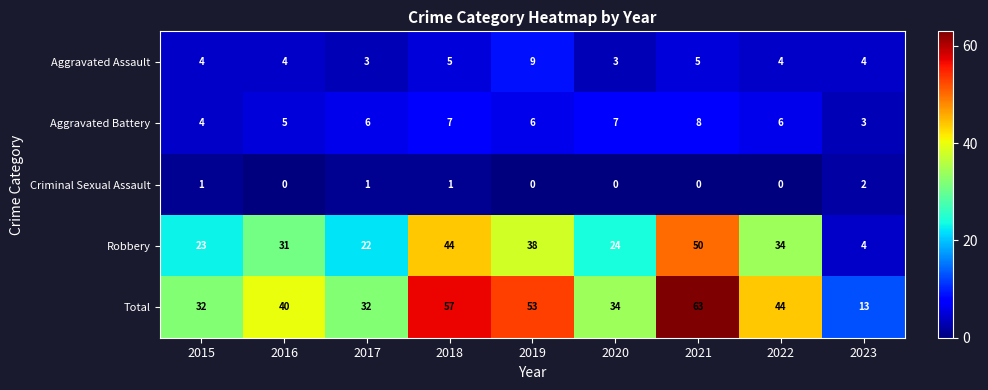

What is the highest value of the Robbery series?

50